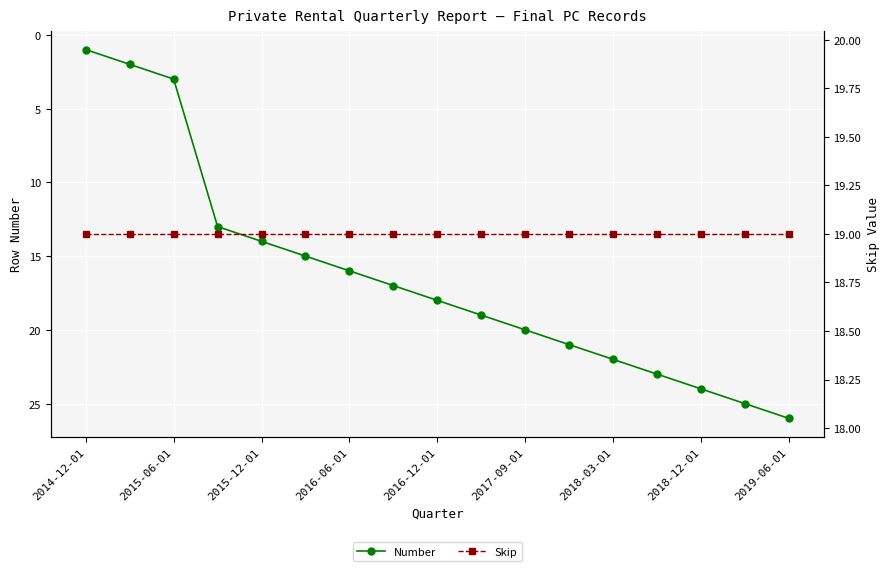

True or false: Number has more than 1 points higher than both neighbors.

False